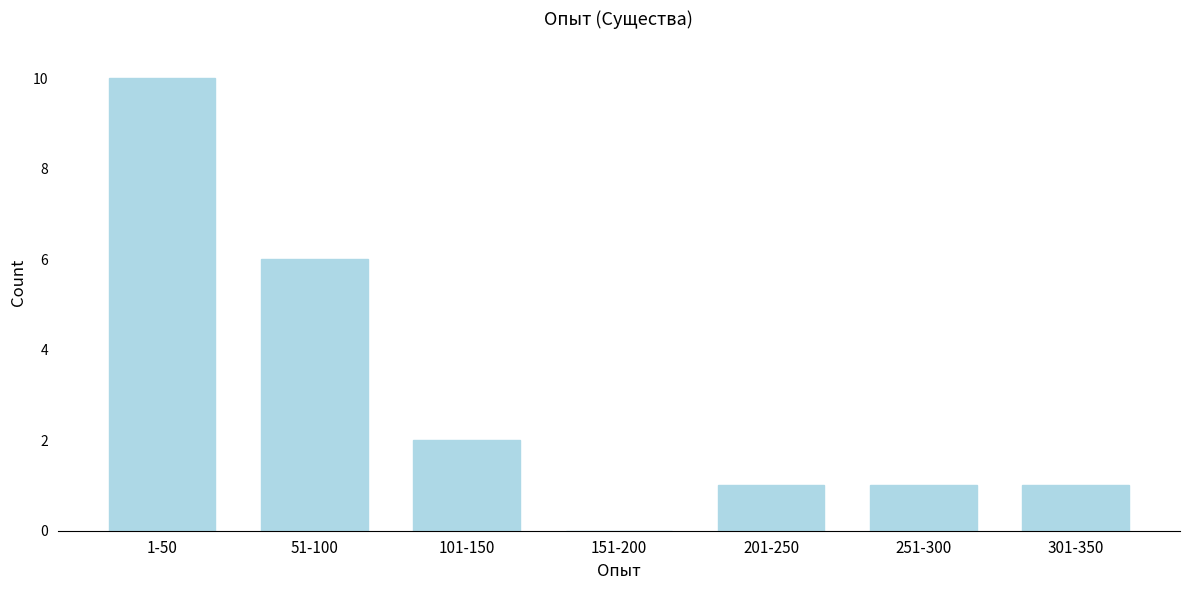

Reading left to right, list all the values displayed in this chart.

1-50=10	51-100=6	101-150=2	151-200=0	201-250=1	251-300=1	301-350=1